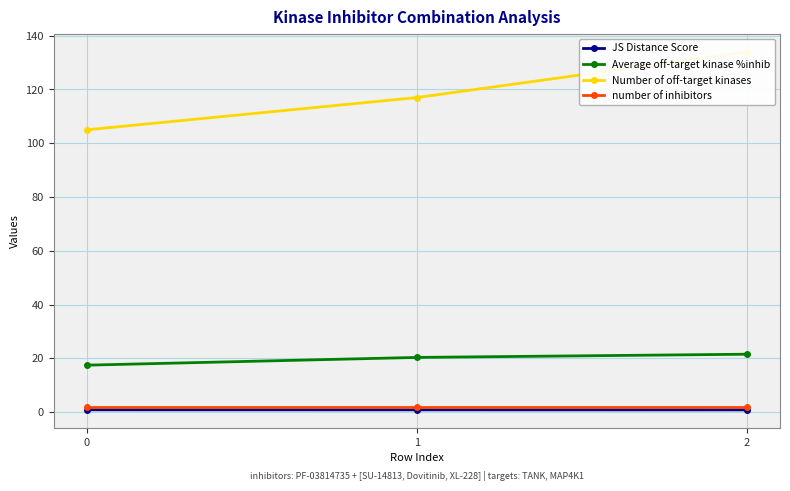

What is the value of the Average off-target kinase %inhib point at the 2nd from the left?

20.3